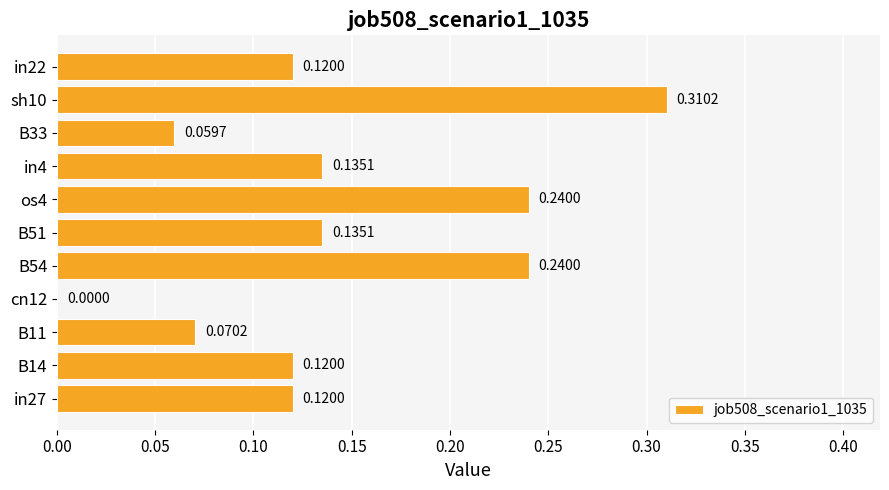

At which label is the value closest to 0?

cn12